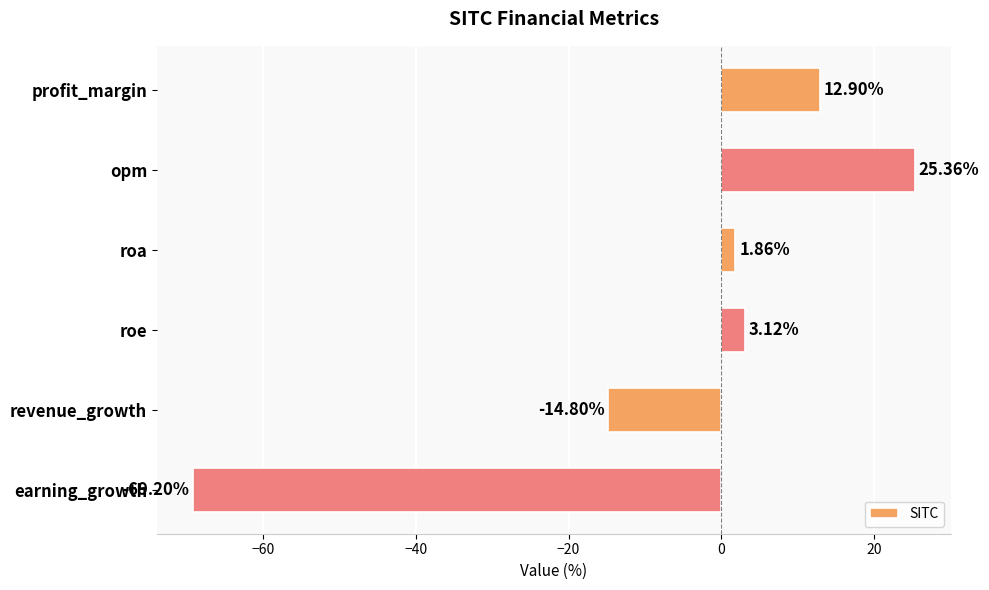

What is the change in value from roa to roe?

+1.3